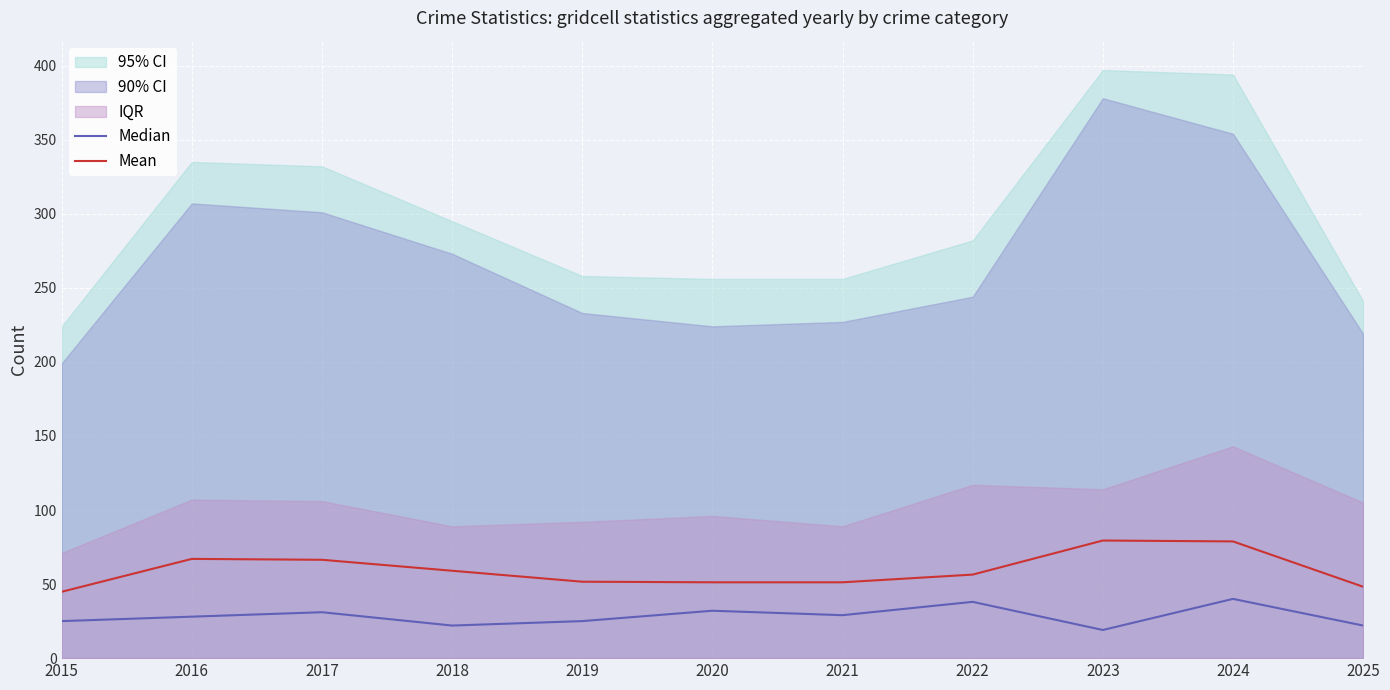

Is it true that Mean equals 51.2 at 2021?

True